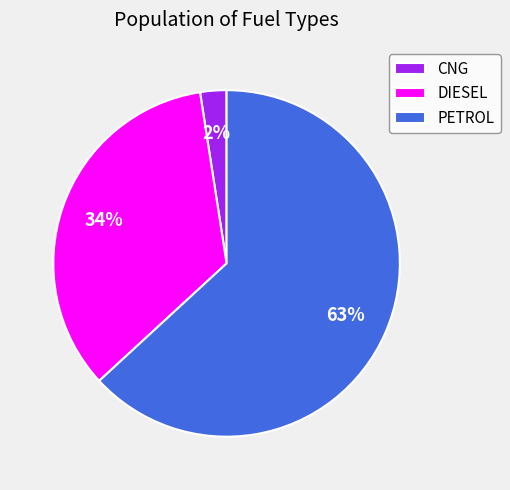

Rank the categories by value from lowest to highest.

CNG, DIESEL, PETROL